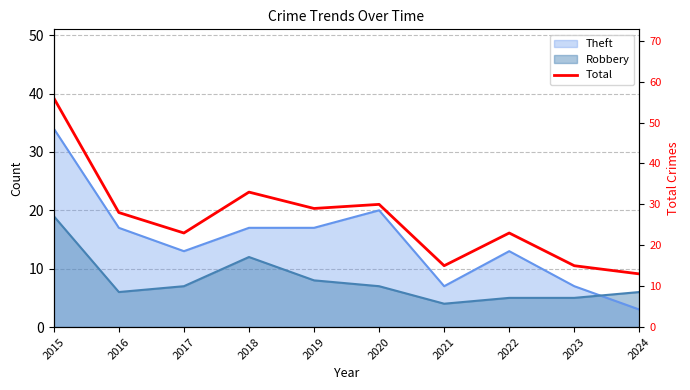

What is the value of the 3rd point from the left?

23